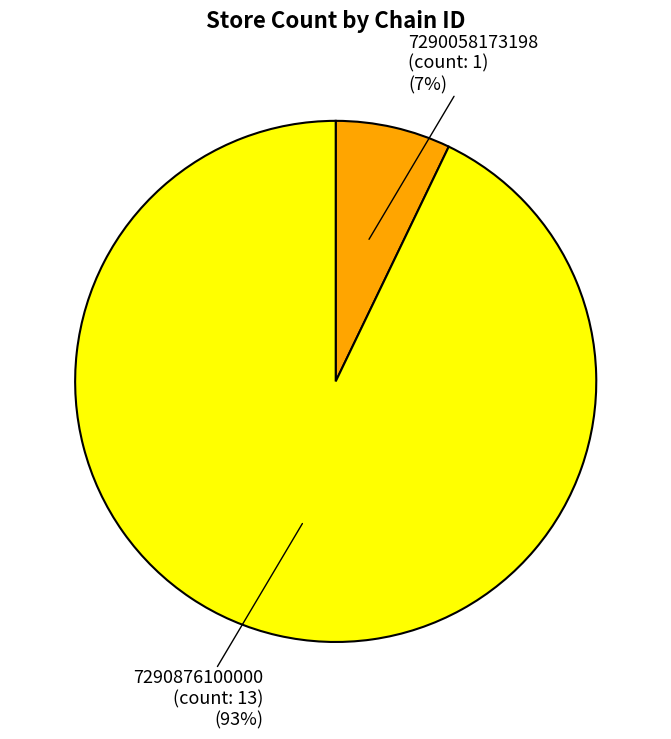

Which slice is the smallest?

7290058173198